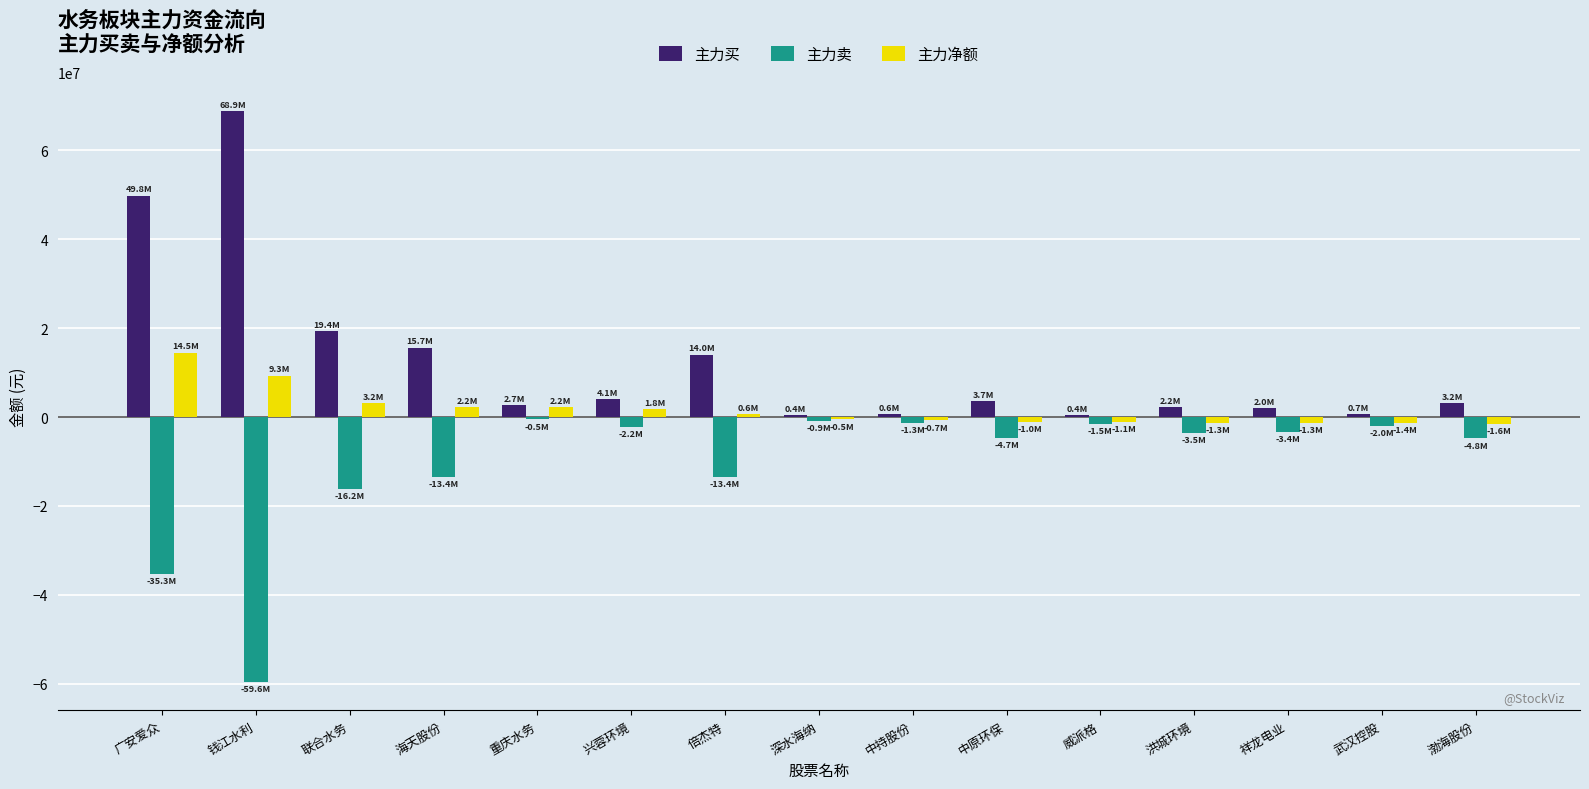

At which category is the sum across all series the highest?

广安爱众